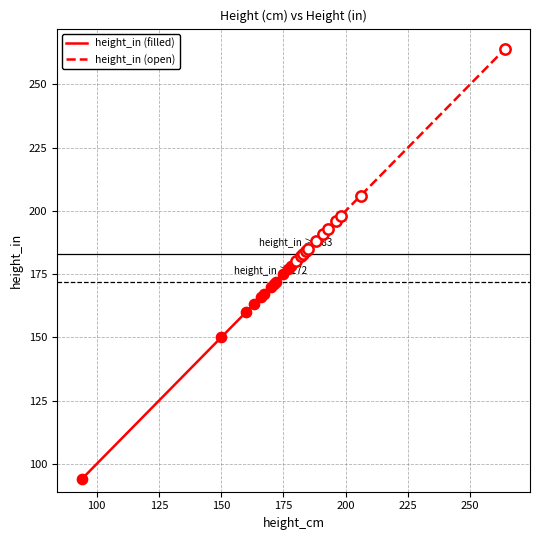

Approximately how many times larger is the value at 191 compared to 206?

0.9